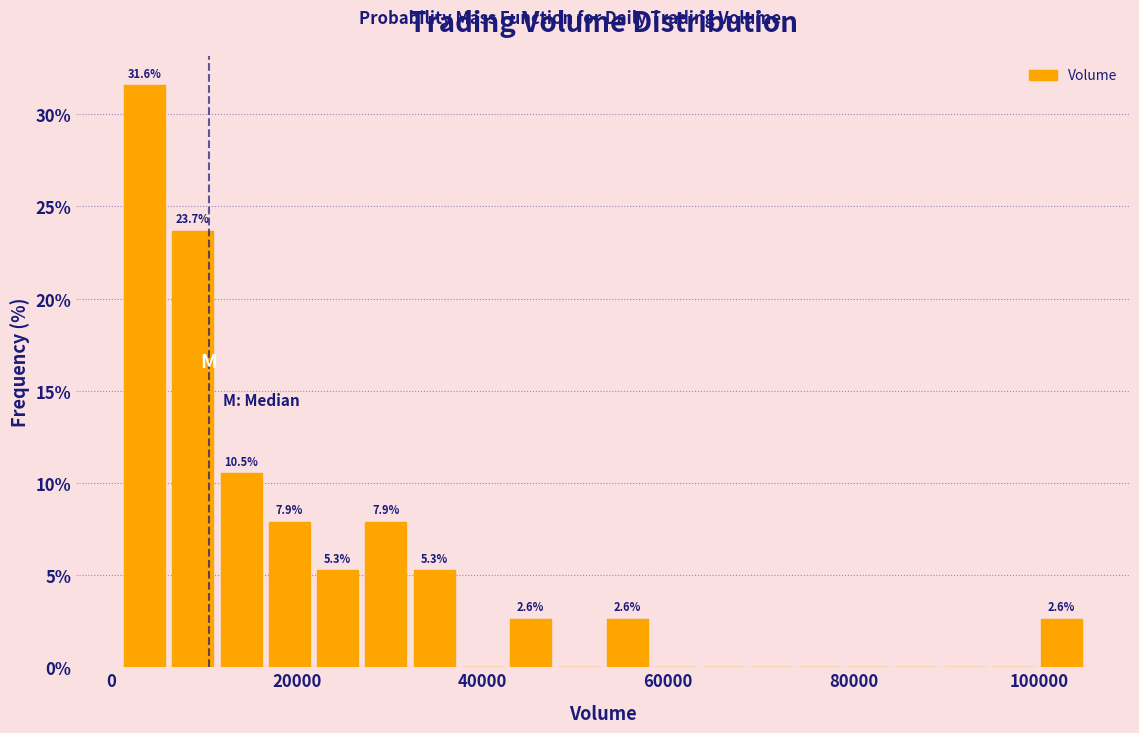

Around what value on the x-axis is the tallest bar? Give the approximate position of its centre, as read against the axis.

4000